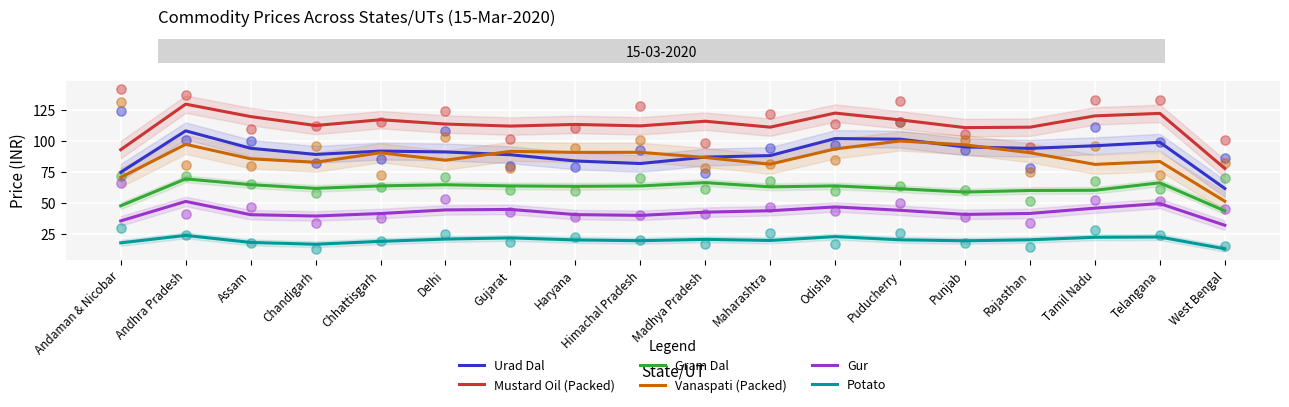

Is the value of Gram Dal at Delhi greater than the value of Potato at Andaman & Nicobar?

Yes